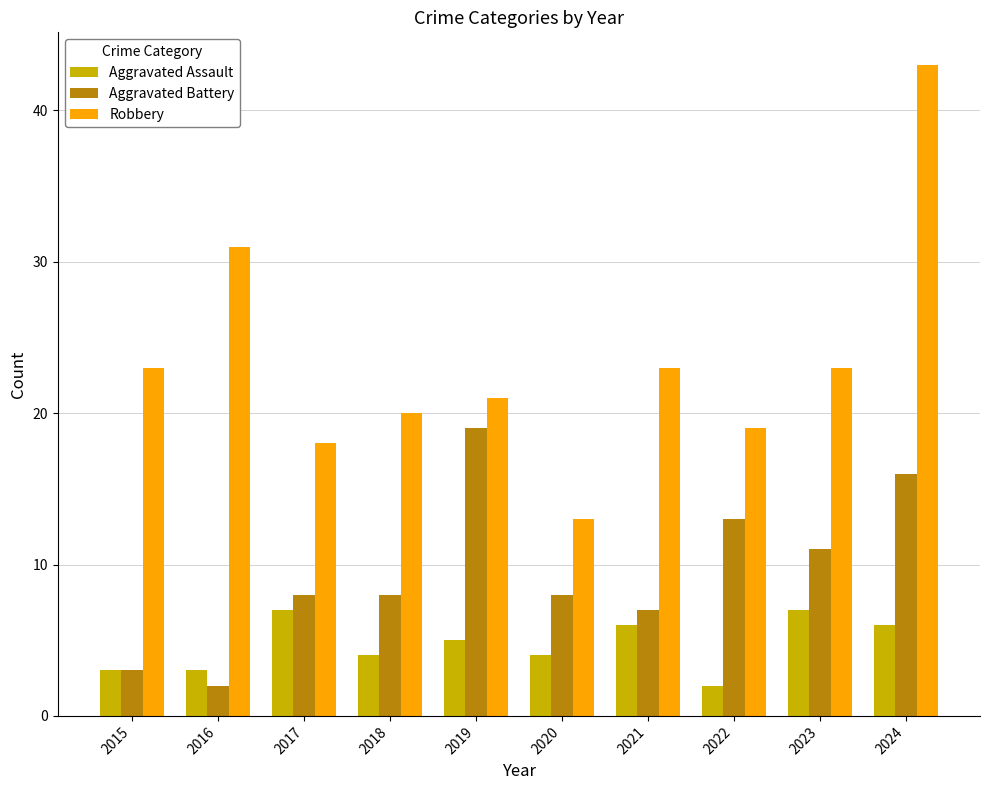

Which category has the highest value across all series?

2024